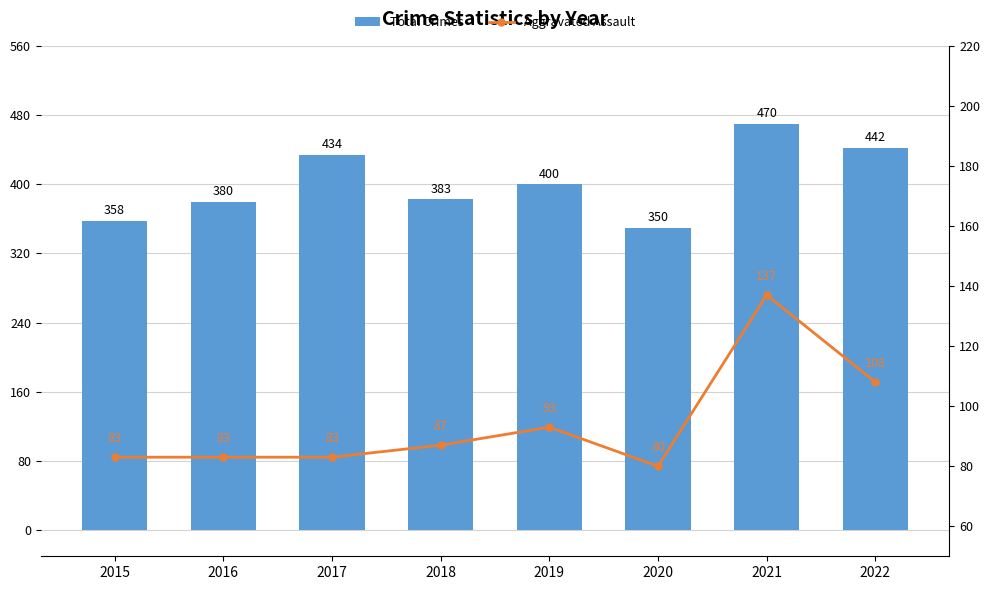

Which has a higher value, 2018 or 2015?

2018